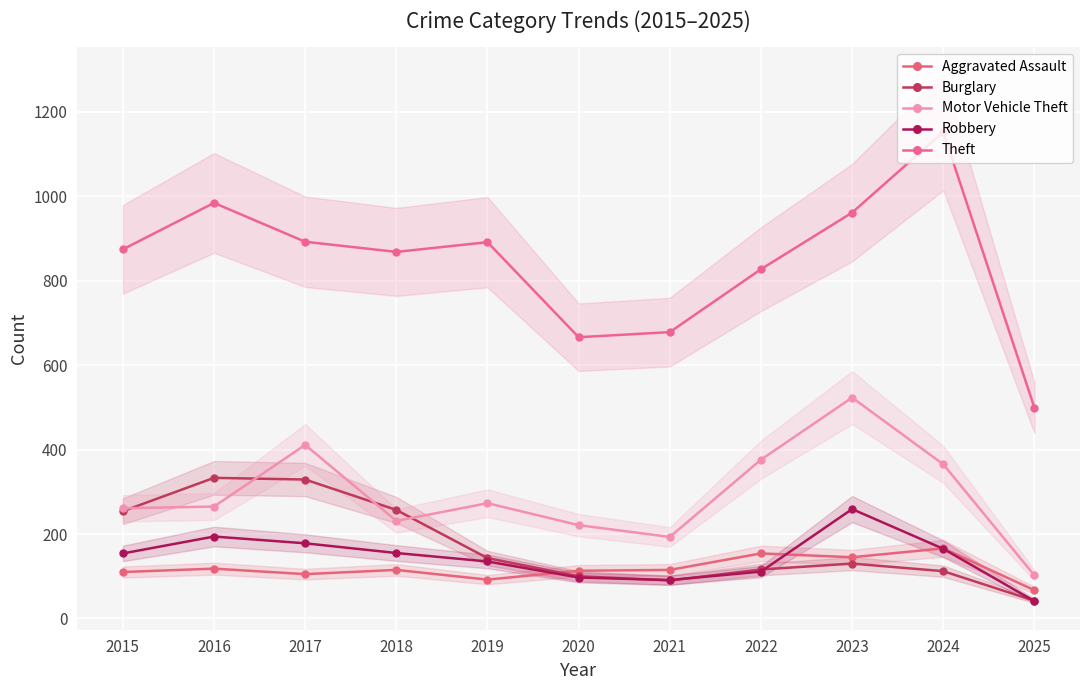

How many times do Burglary and Aggravated Assault cross each other?

1